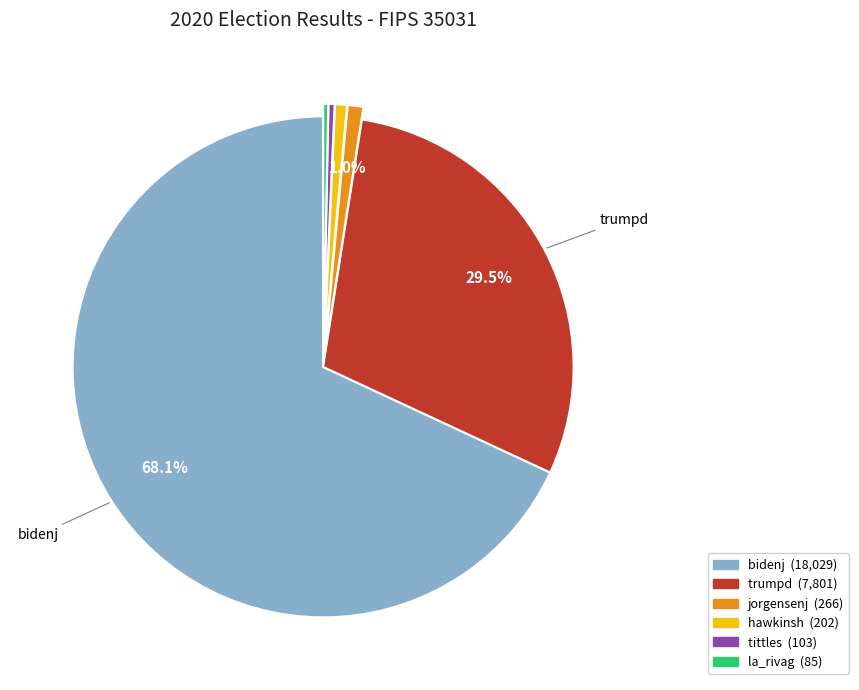

Is there a majority slice in this chart?

Yes